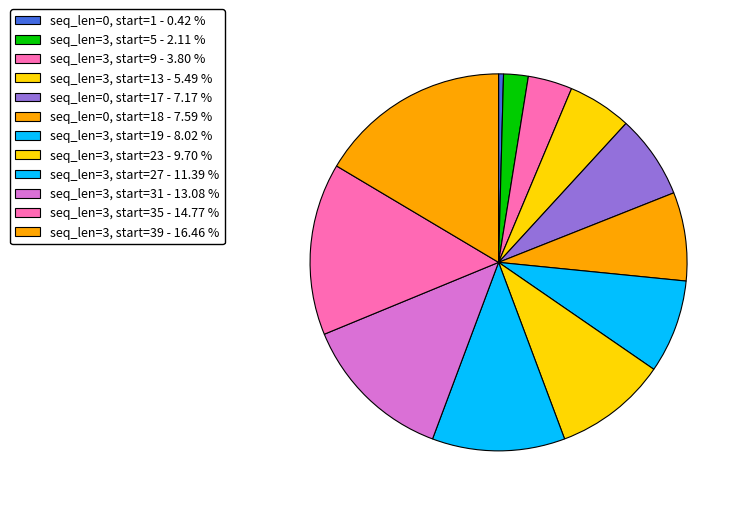

How many slices are in this pie chart?

12